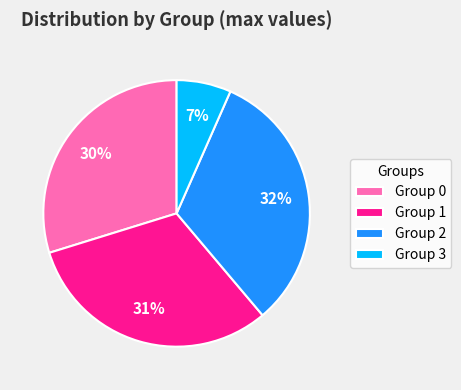

Is the sum of Group 0 and Group 3 greater than half?

No